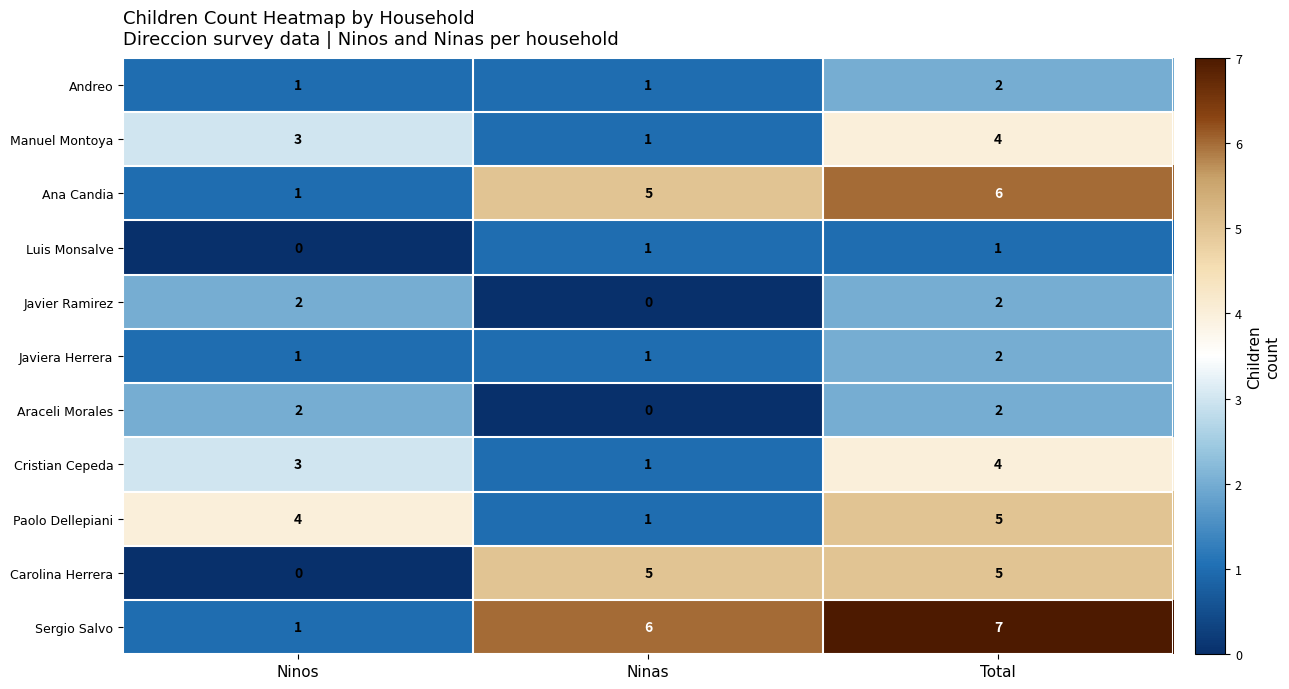

What is the total value across all series at Ninas?

22